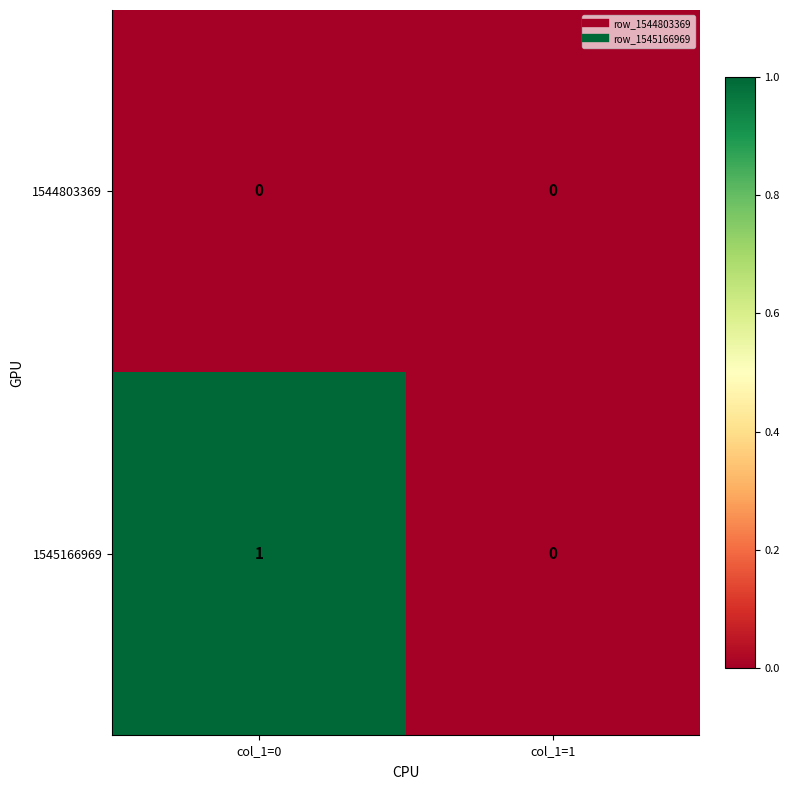

Rank the series by their average value, from highest to lowest.

1545166969, 1544803369